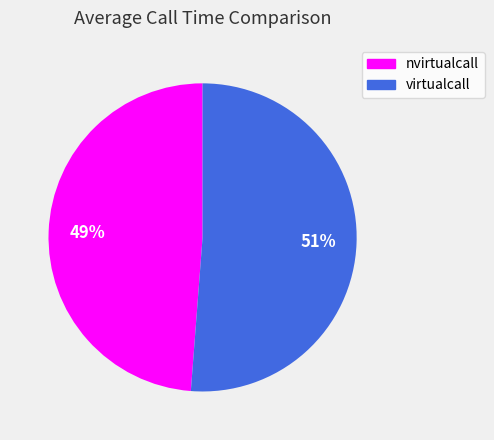

Which slice is the smallest?

nvirtualcall